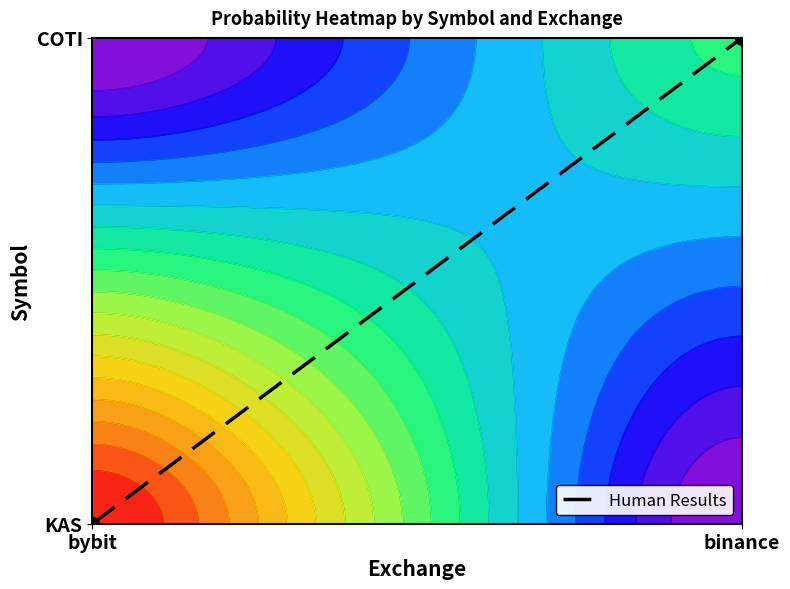

What is the maximum value shown in the chart?

1